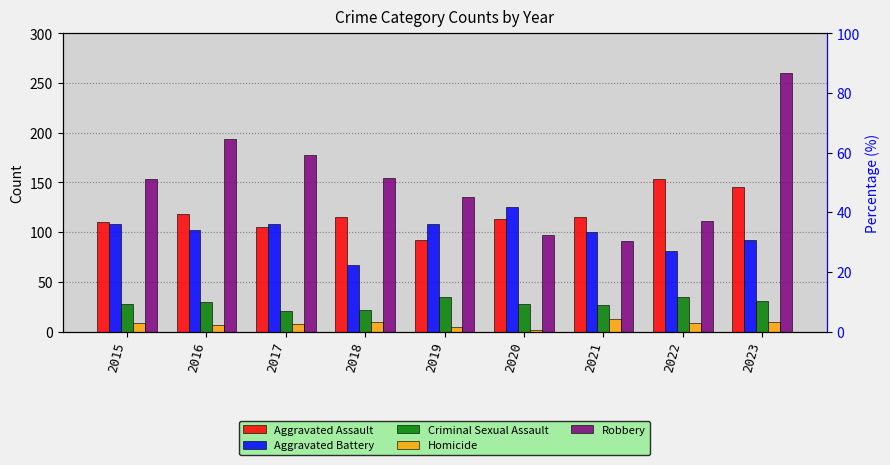

The Criminal Sexual Assault series shows 14 at 2019. True or false?

False